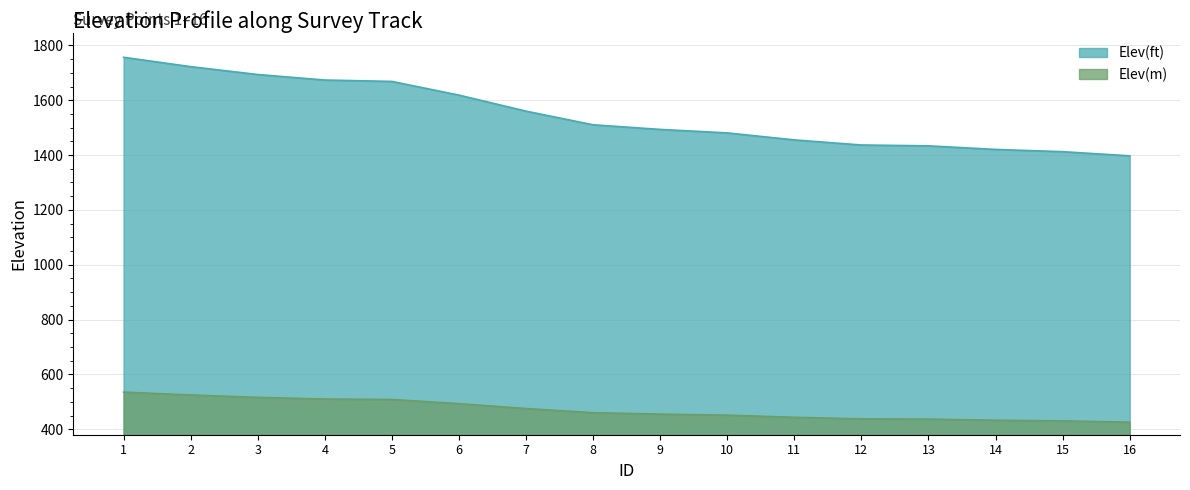

At which label does Elev(ft) reach its peak?

1